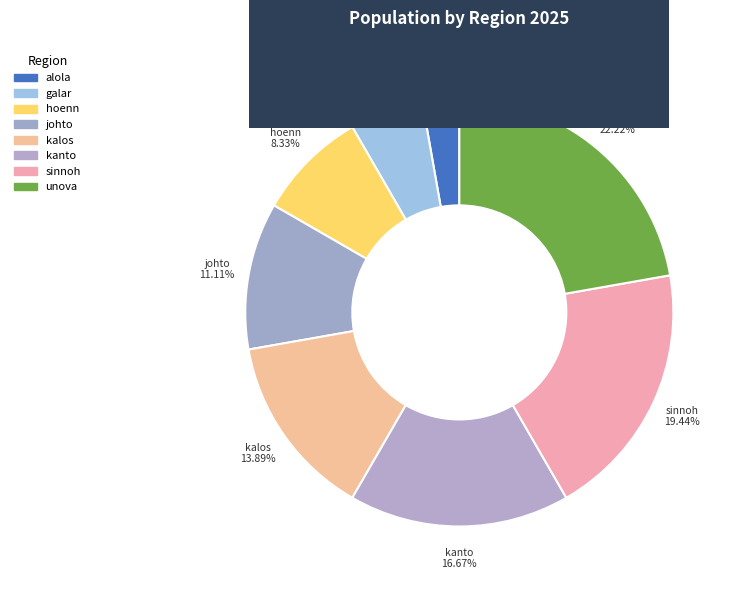

Is unova the majority of the pie?

No